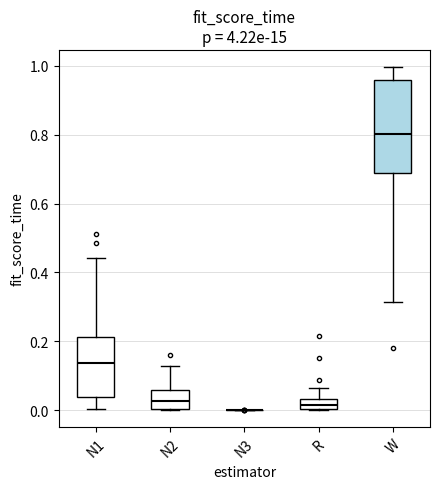

Where is the lower edge of the box for R on the y-axis? The values are not printed on the chart, so give them approximately, as read against the axis.

0.00